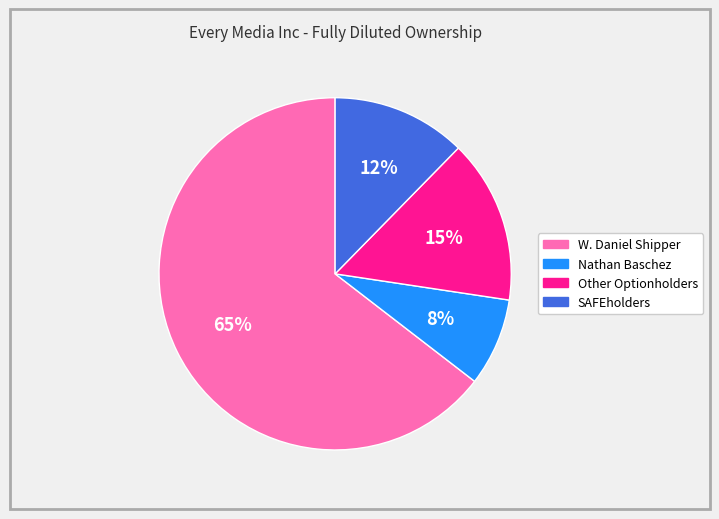

Combined, do Nathan Baschez and Other Optionholders account for over 50%?

No